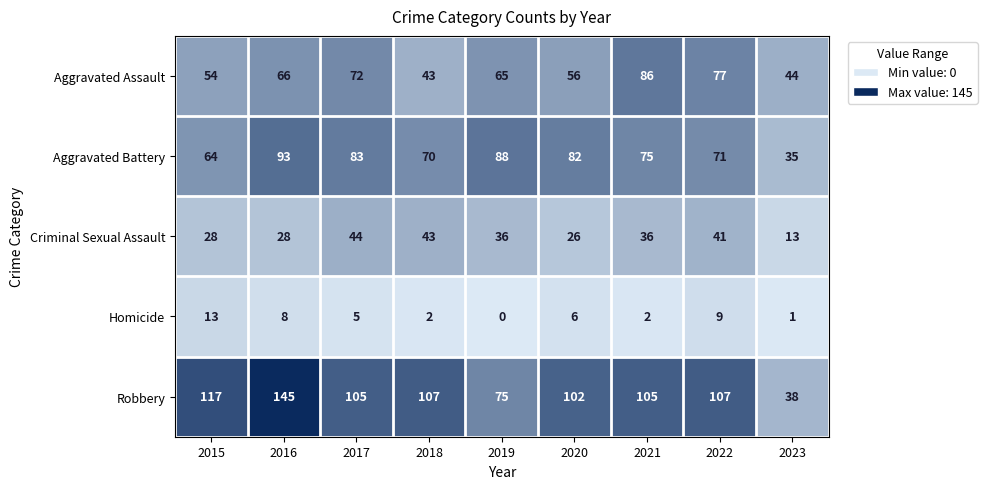

At how many categories does at least one series exceed 4?

9